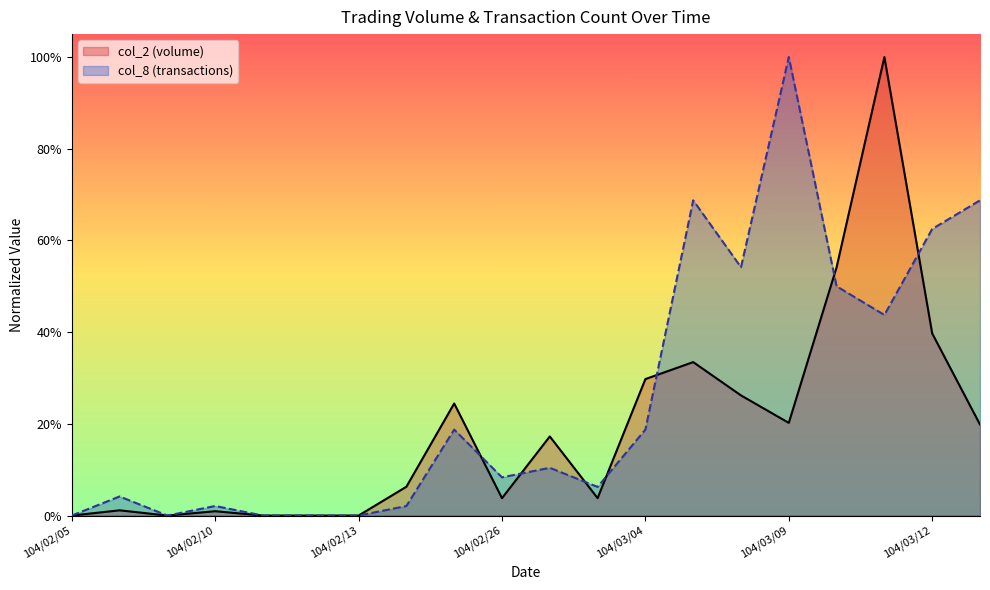

List the series in order of their overall mean, highest first.

col_8 (transactions), col_2 (volume)